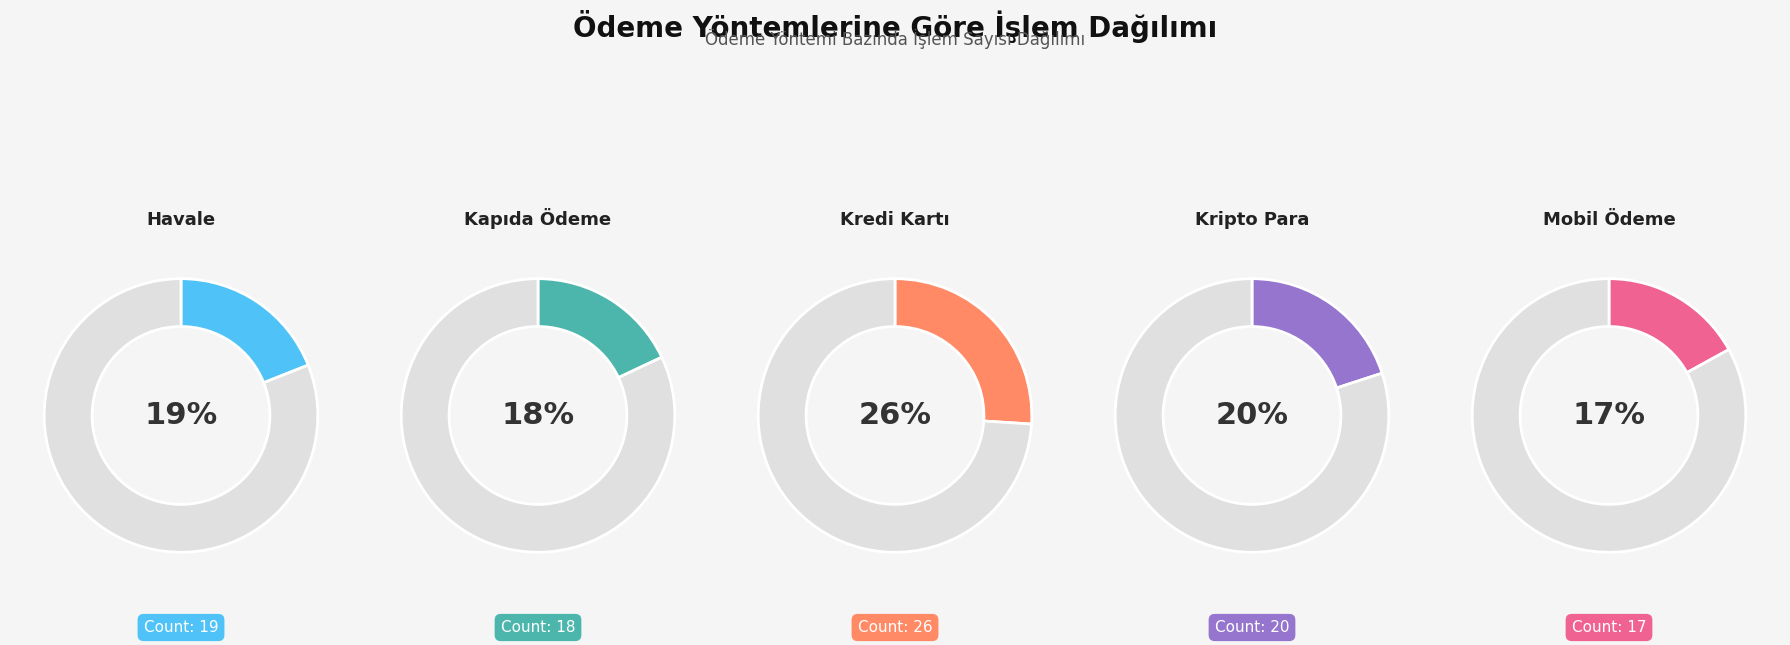

Is there any slice that represents more than half of the pie?

No